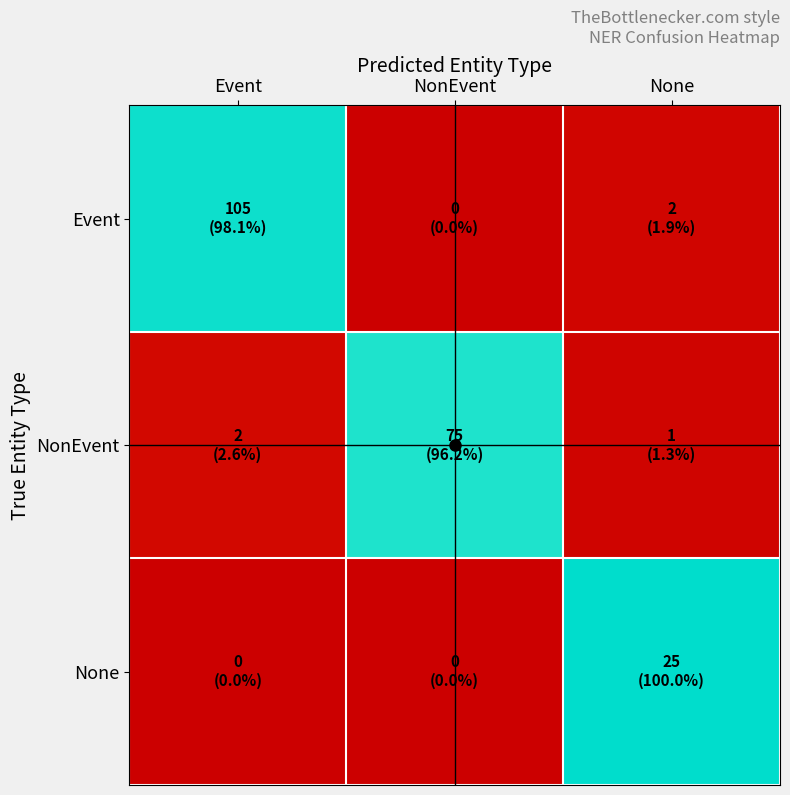

At how many categories does at least one series exceed 83?

3